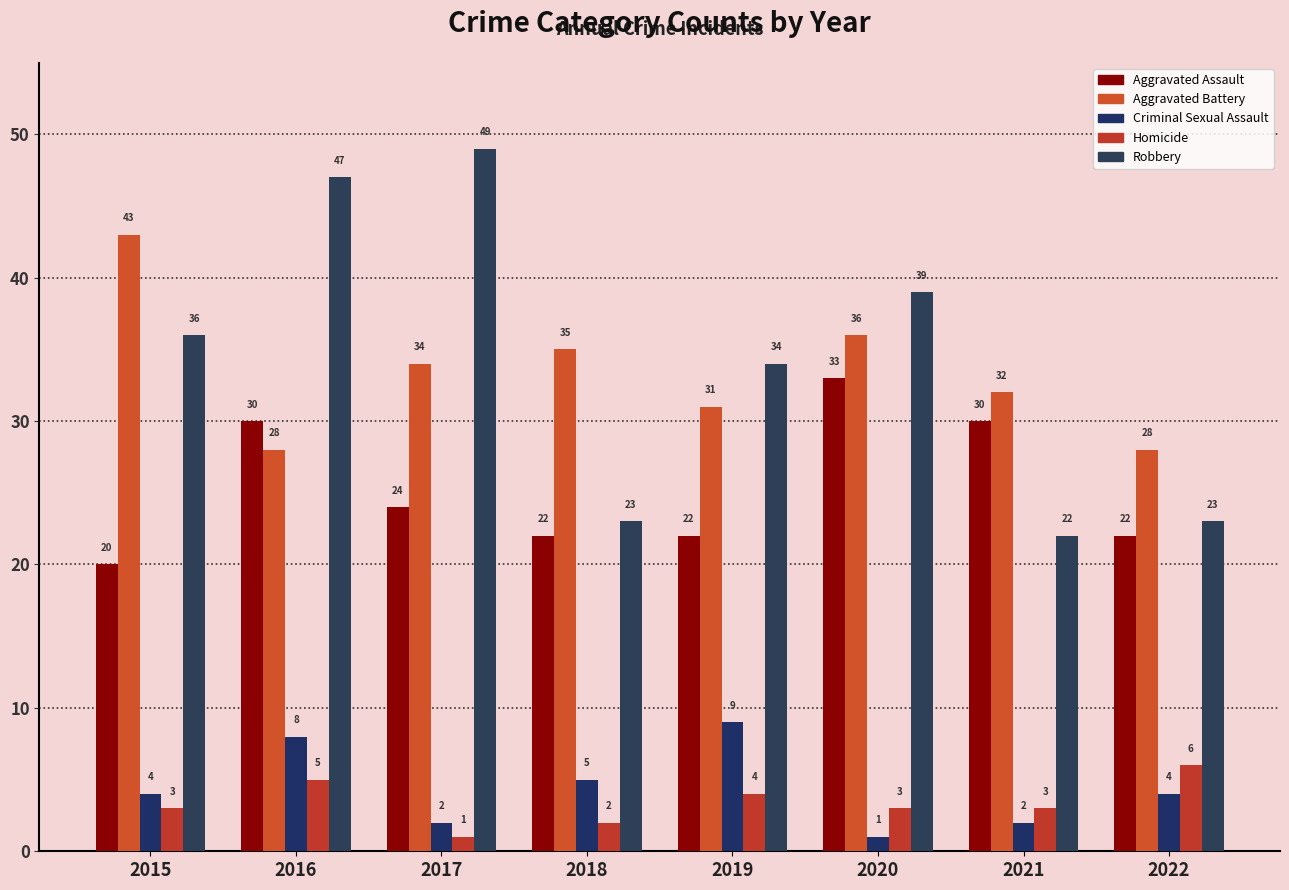

Is it true that Homicide equals 5 at 2015?

False